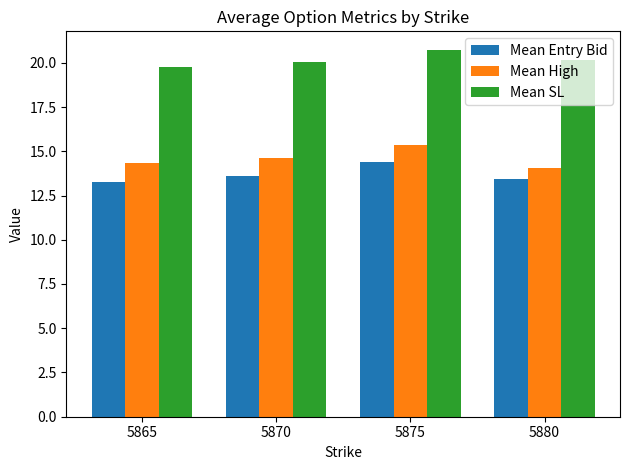

What is the maximum value for Mean High?

15.4